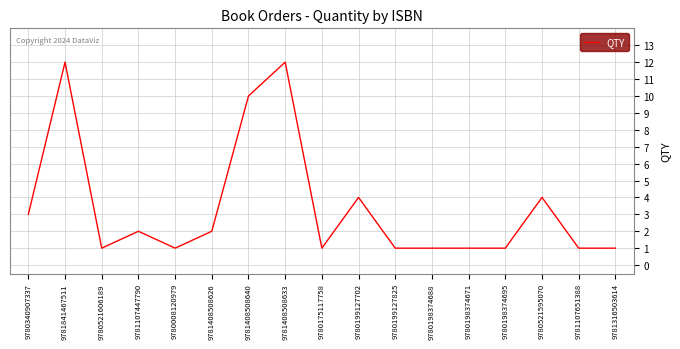

The value at 9780175117758 is 1. True or false?

True